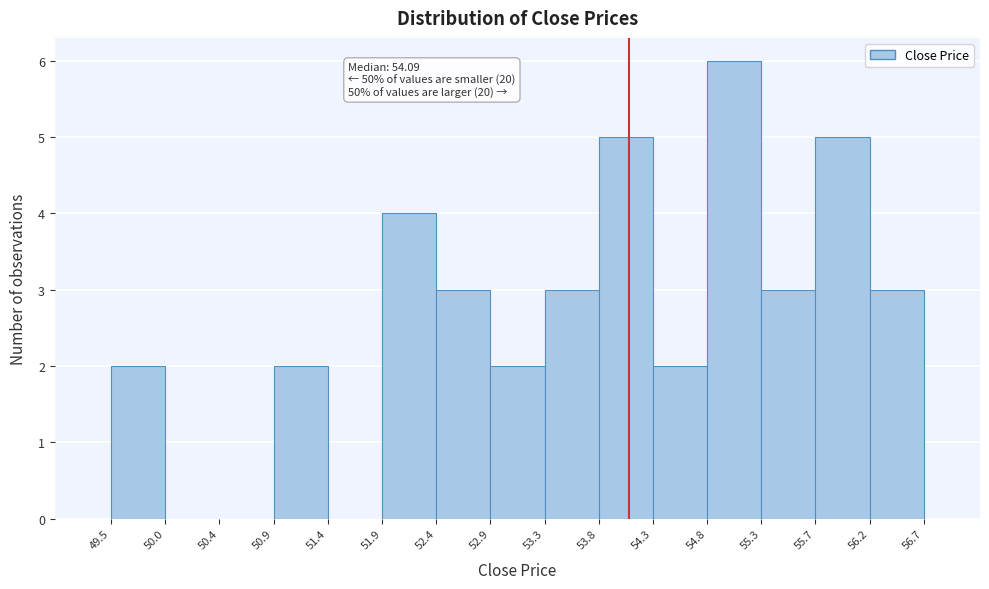

Over which range of the x-axis is the bar tallest?

54.8 to 55.3